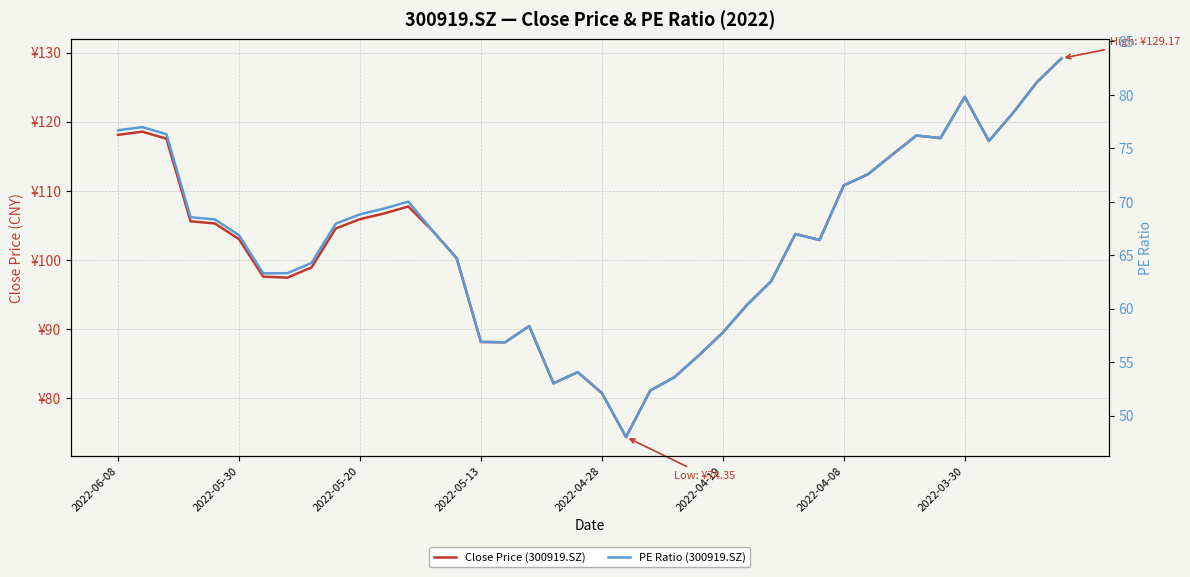

At how many categories does at least one series exceed 57?

40